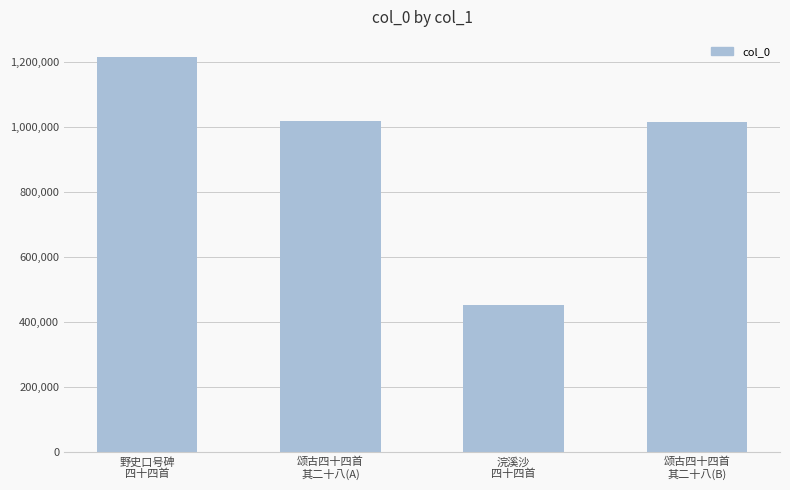

What is the greatest value displayed?

1215128